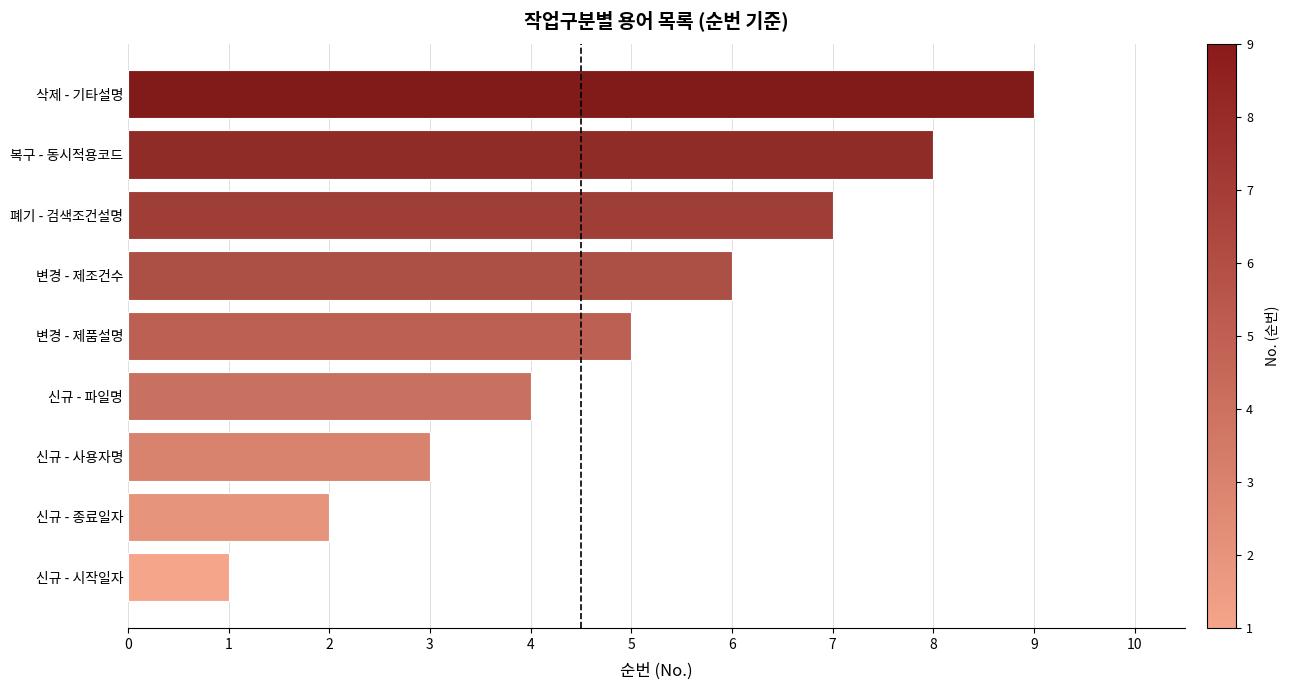

What is the sum of all values?

45